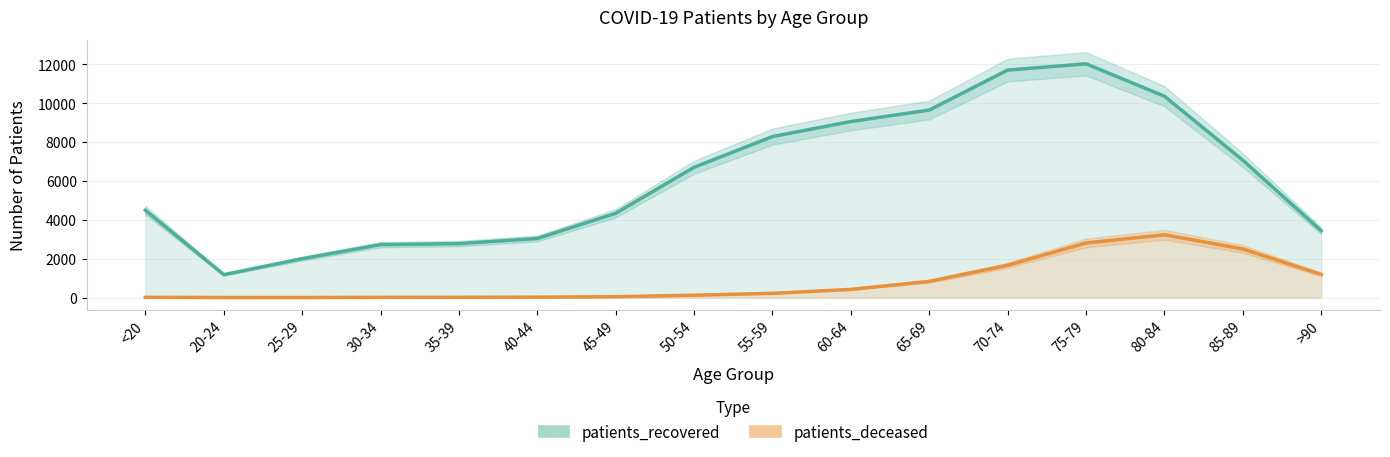

True or false: patients_recovered and patients_deceased intersect in this chart.

False